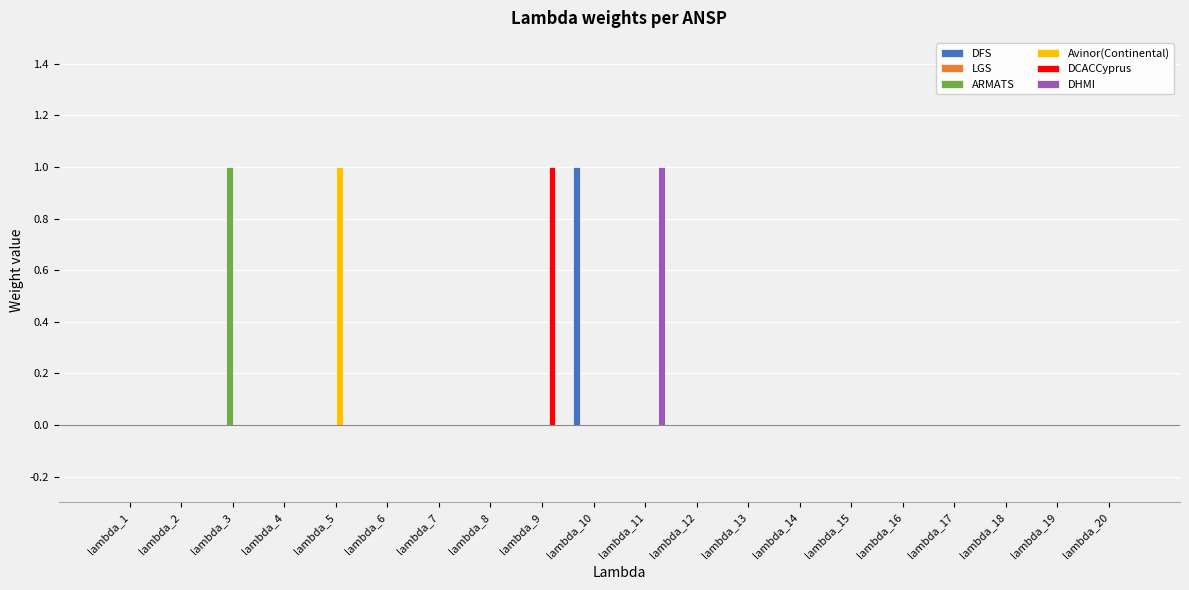

Is it true that DFS equals 1 at lambda_10?

True